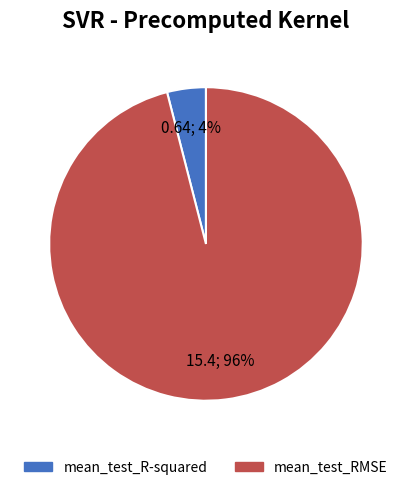

To the nearest percent, what is the difference between the mean_test_R-squared and mean_test_RMSE slice percentages?

92%